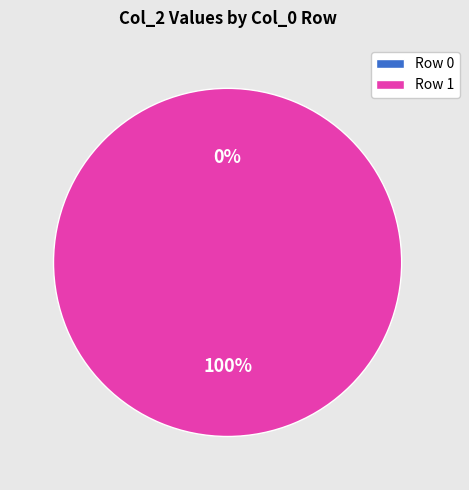

Is it true that 8660254038 is 100% of the pie?

True